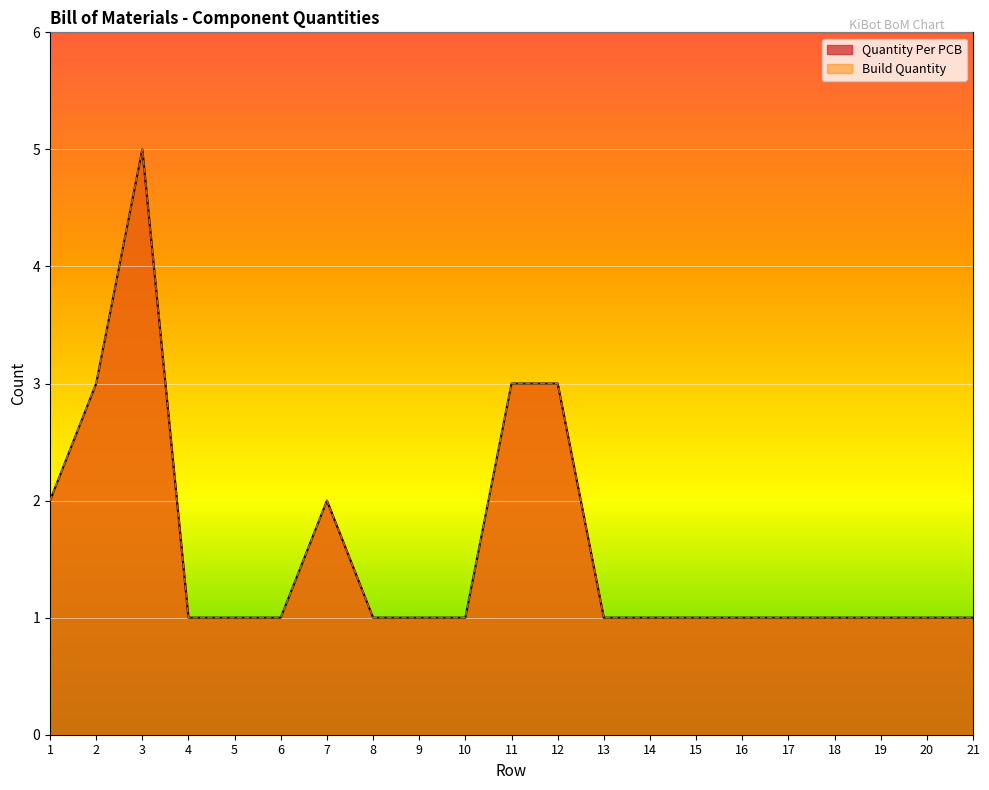

How many lines are shown in the chart?

2